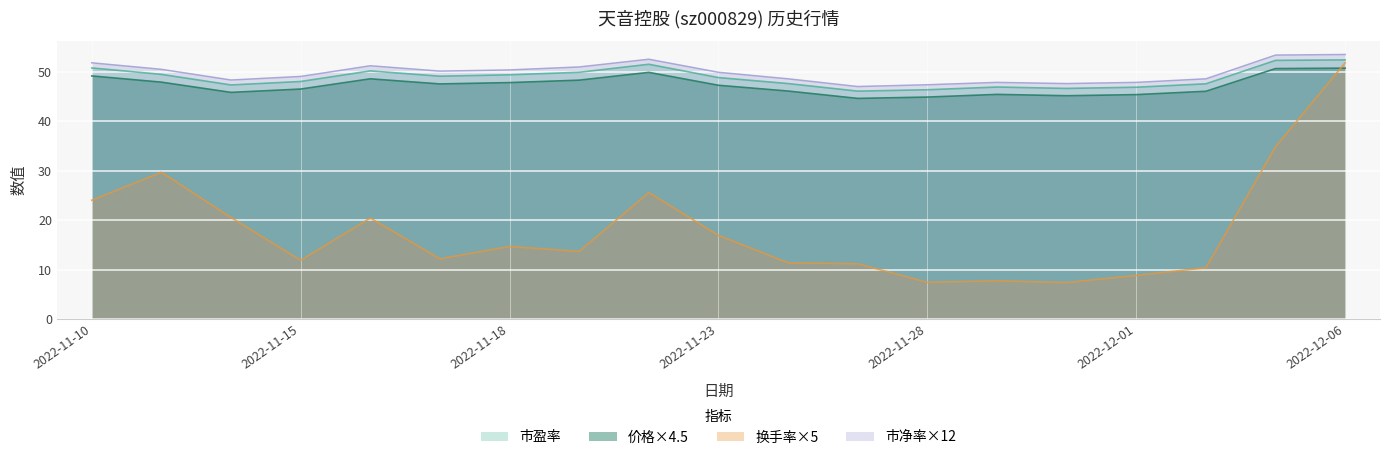

What is the value of the 市净率 point at the 13th from the left?

47.4